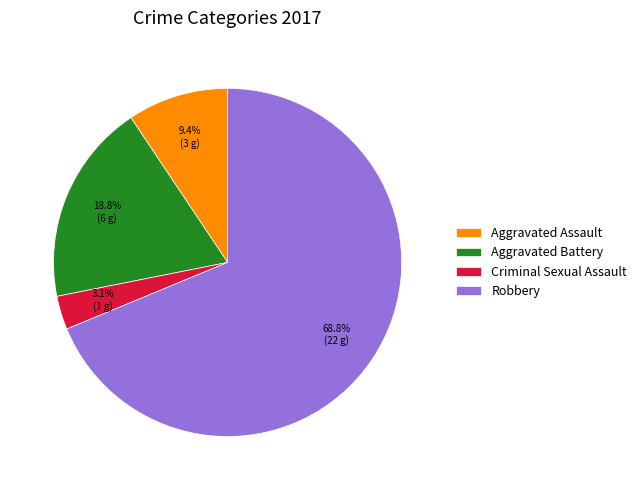

To the nearest percent, what portion does Aggravated Battery represent?

19%